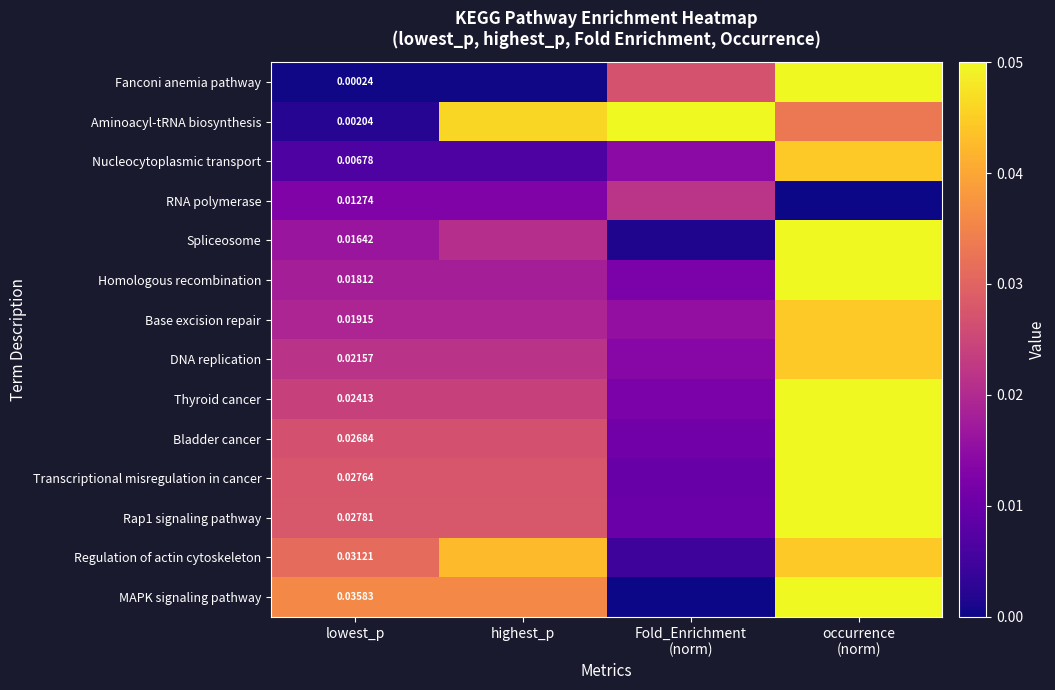

Between highest_p and occurrence
(norm), which is larger?

occurrence
(norm)